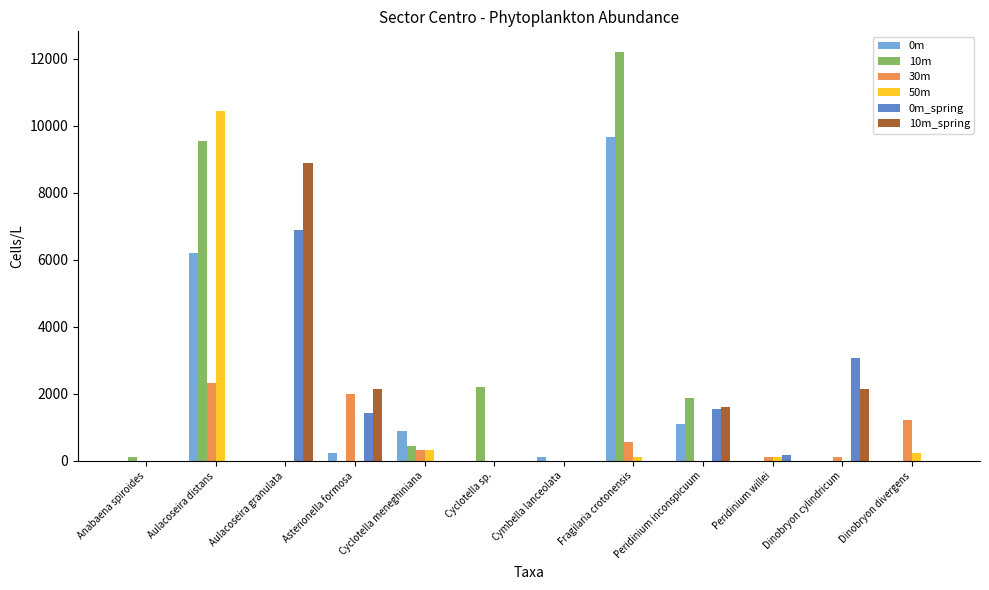

The 10m_spring series shows 0 at Fragilaria crotonensis. True or false?

True